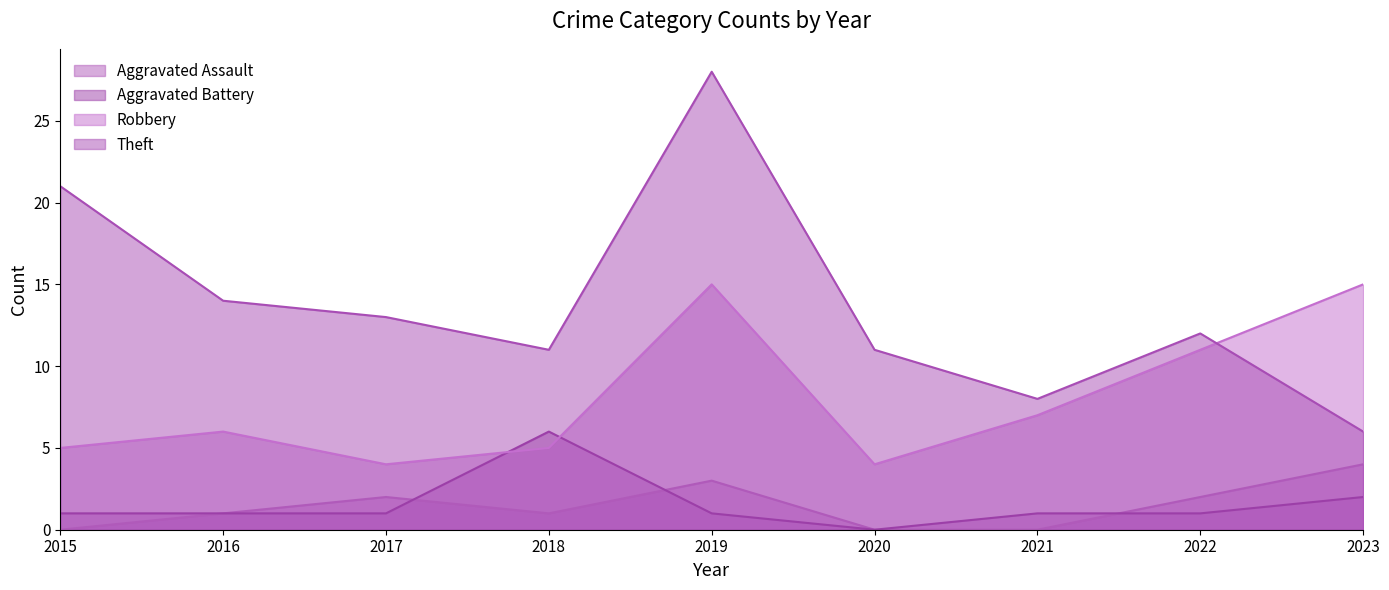

Does the chart have visible grid lines?

No